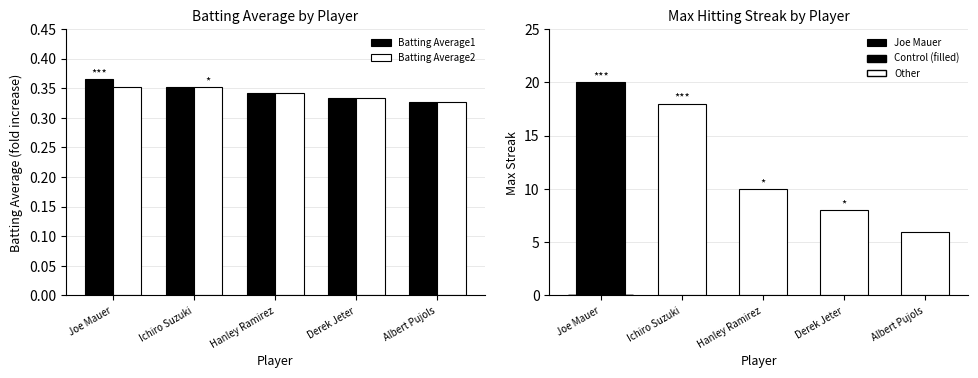

True or false: Batting Average1 has a value of 0.4 at Ichiro Suzuki.

True